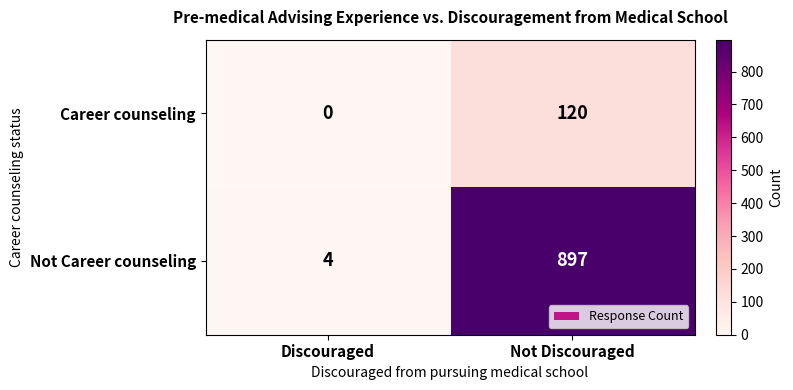

Where is Career counseling nearest to the value 60?

Discouraged